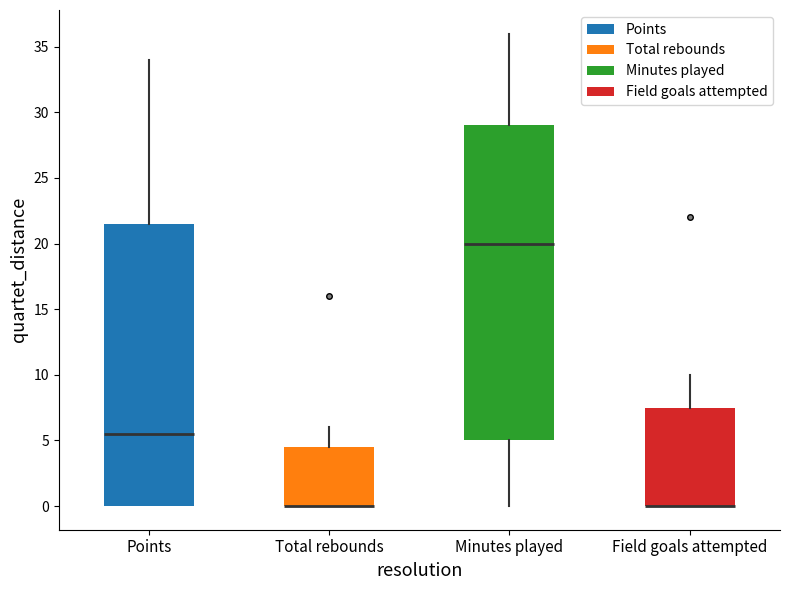

Reading left to right, read every box against the y-axis: the position of its median line, the range the box covers, and the ends of its whiskers. The values are not printed on the chart, so give them approximately, as read against the axis.

Points: median 5.5, box 0.0 to 21.5, whiskers 0.0 to 34.0
Total rebounds: median 0.0 (drawn on the box's lower edge), box 0.0 to 4.5, whiskers 0.0 to 6.0
Minutes played: median 20.0, box 5.0 to 29.0, whiskers 0.0 to 36.0
Field goals attempted: median 0.0 (drawn on the box's lower edge), box 0.0 to 7.5, whiskers 0.0 to 10.0